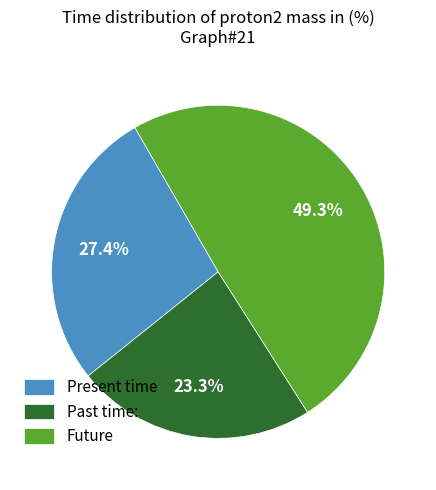

What percentage is NOT represented by Past time:?

76.7%